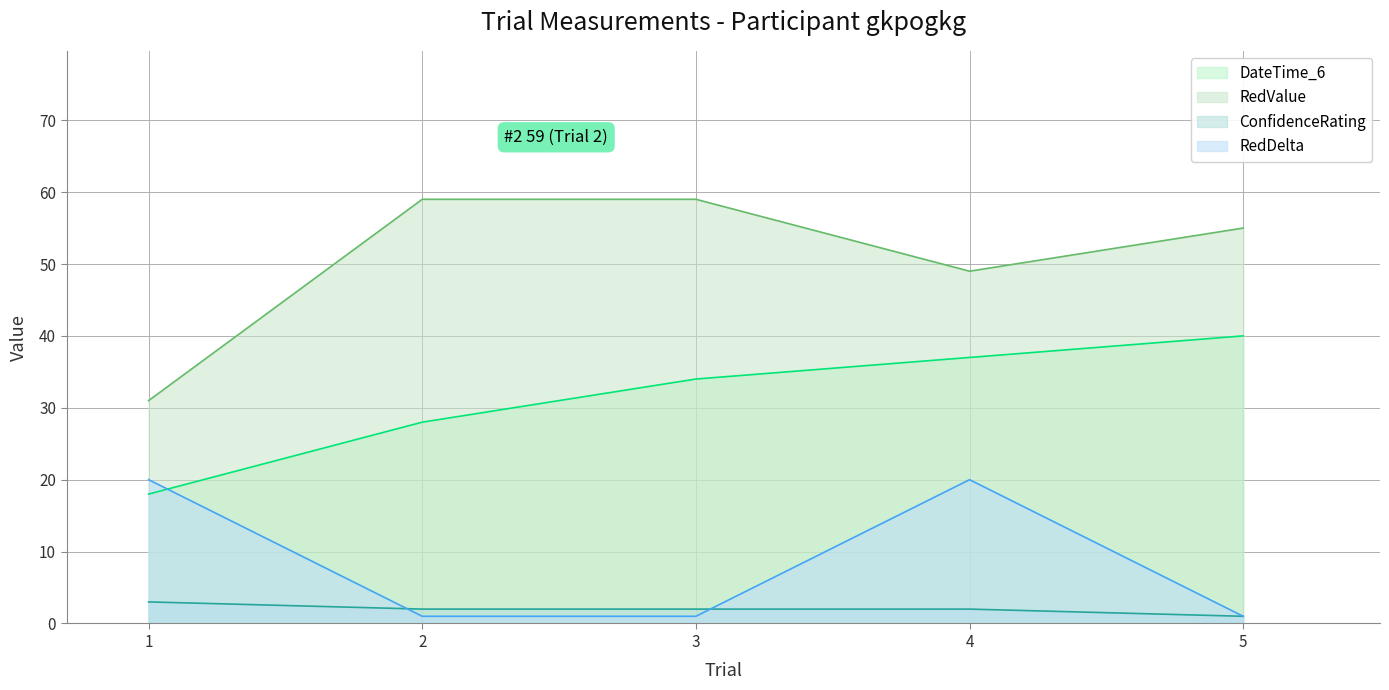

How many interior local valleys does the RedValue series have?

1